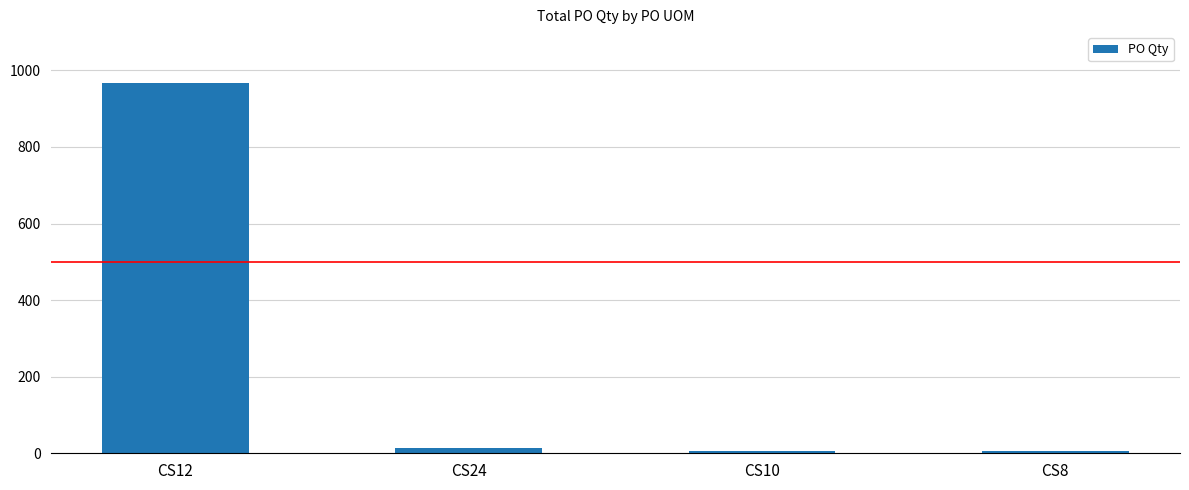

Which has a higher value, CS24 or CS12?

CS12